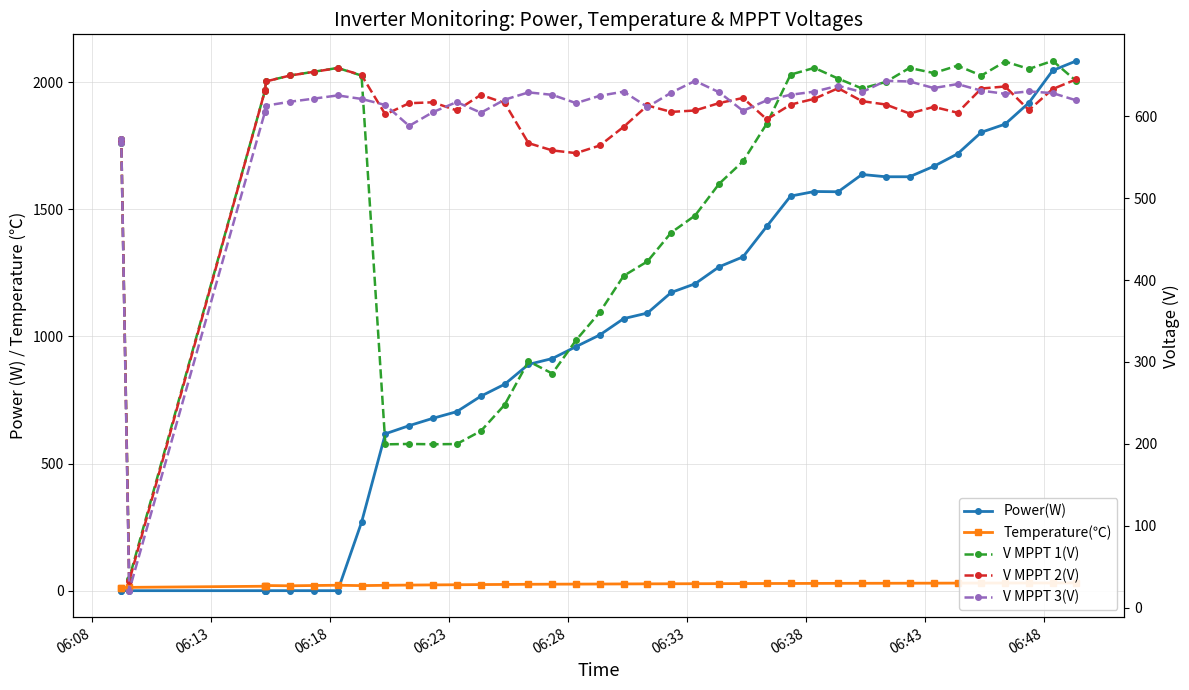

What is the difference between the maximum and minimum values in the Temperature(℃) series?

19.8